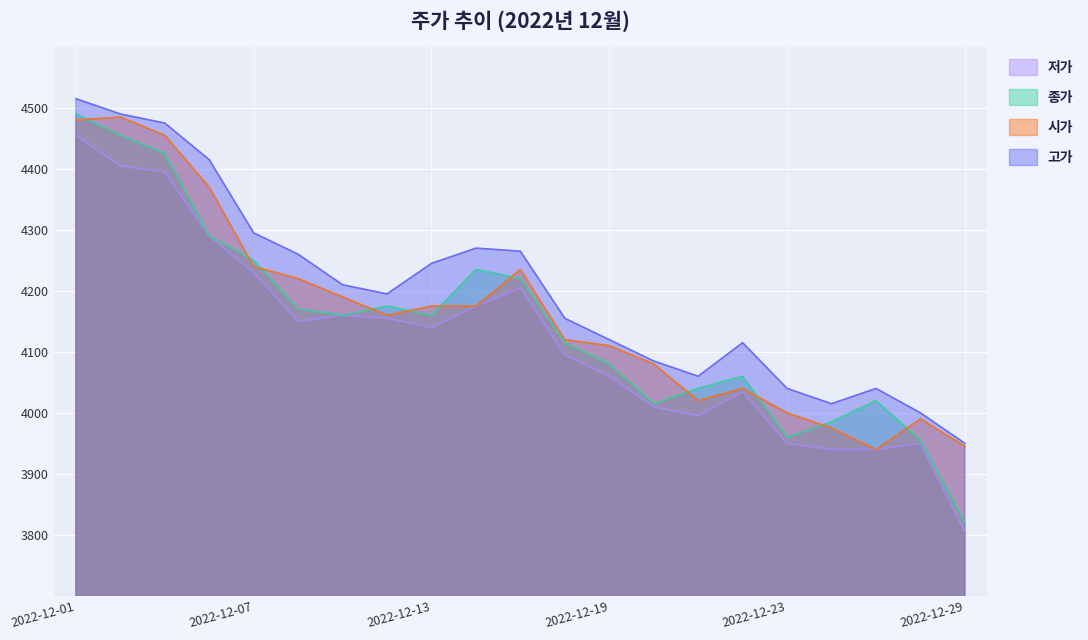

What is the value of the 시가 point at the 9th from the left?

4175